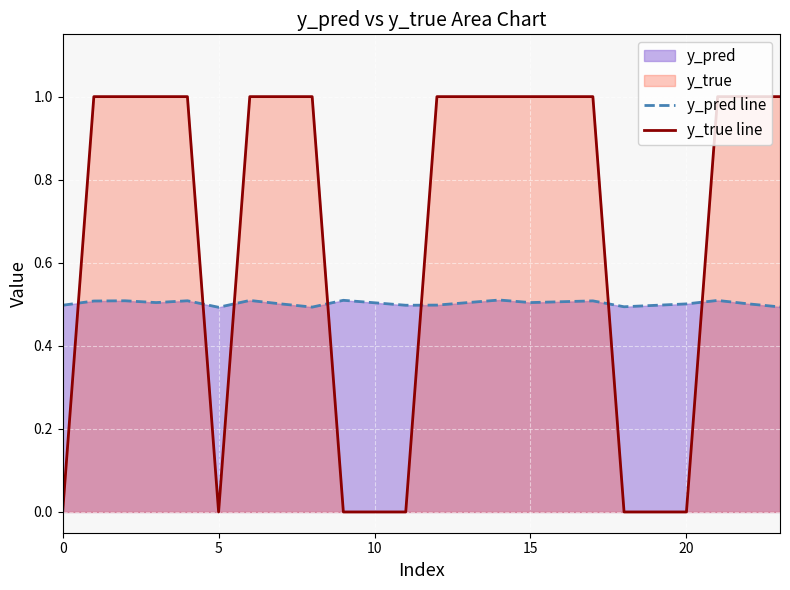

How many lines are shown in the chart?

2